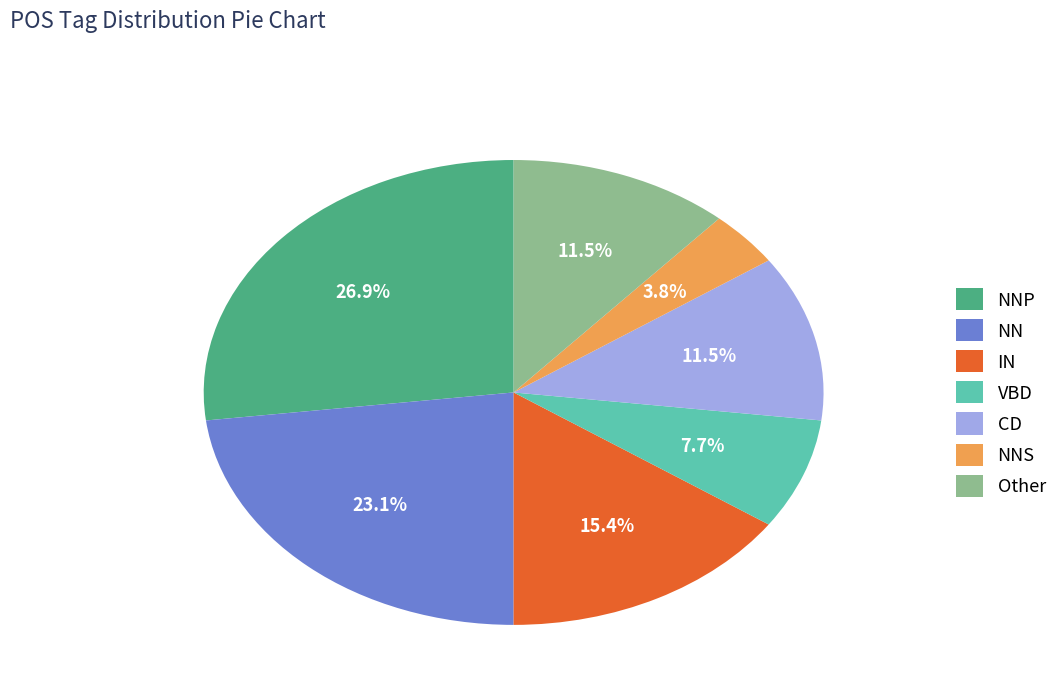

How much of the chart is everything except IN?

84.6%